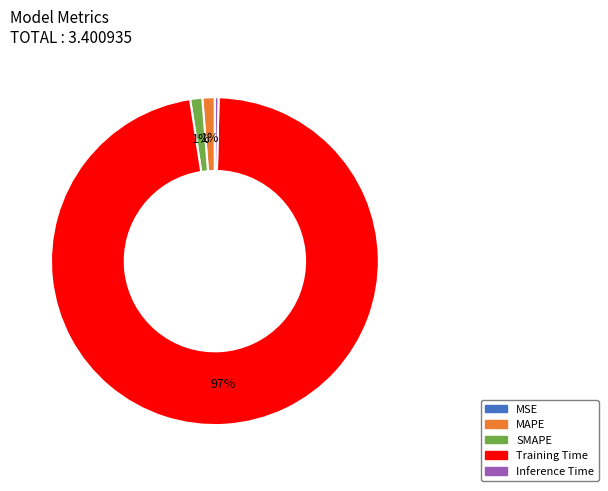

What percentage is the SMAPE slice, to the nearest percent?

1%